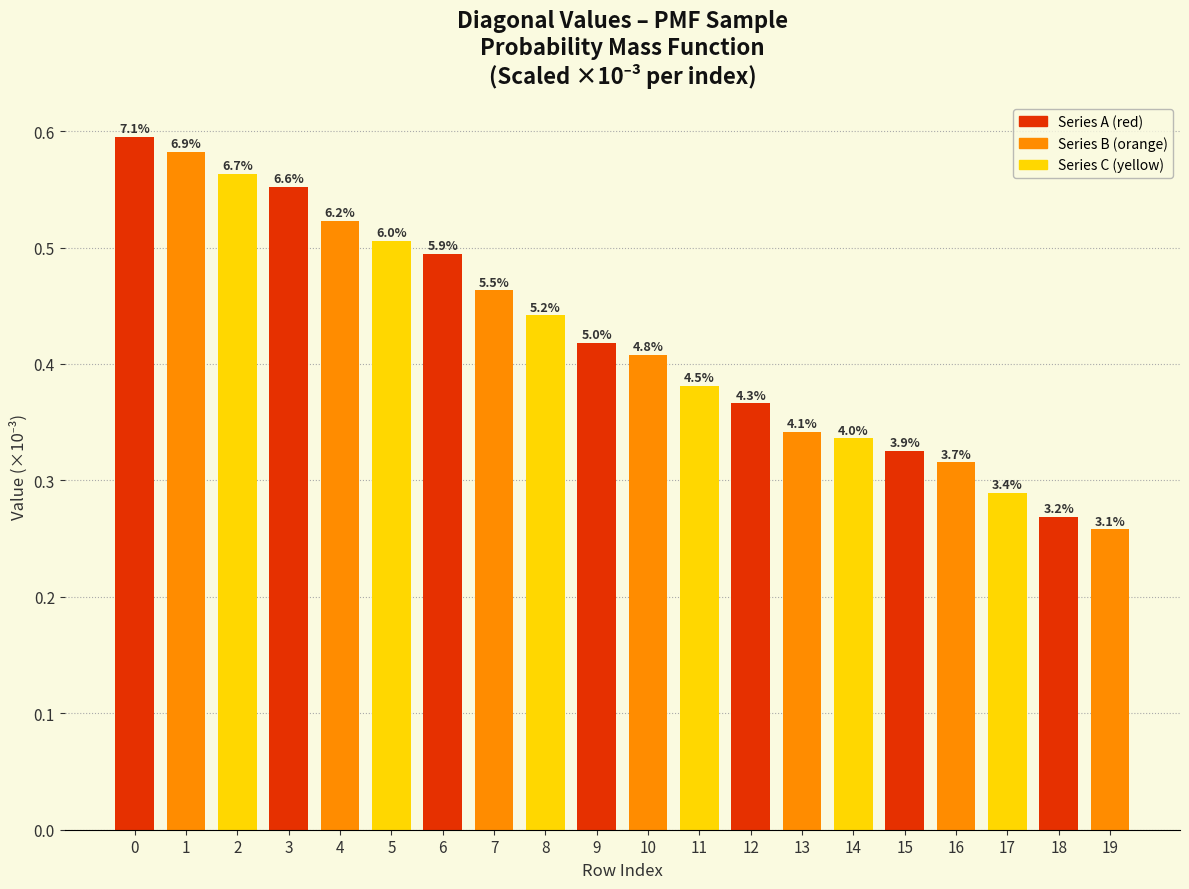

How many bars are there in total?

20